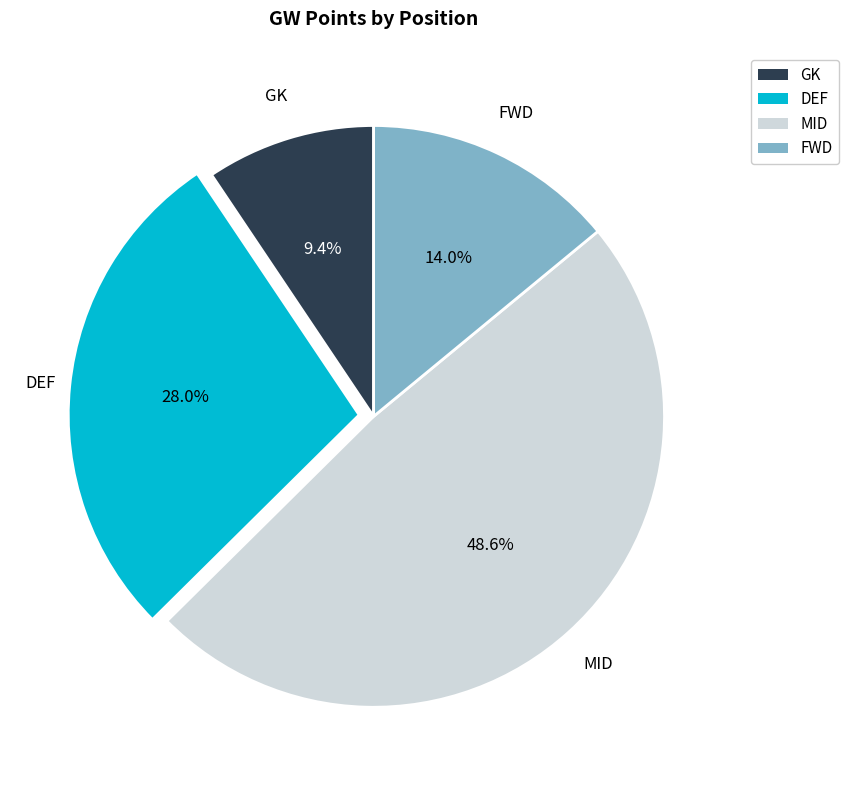

How many segments does this pie chart have?

4